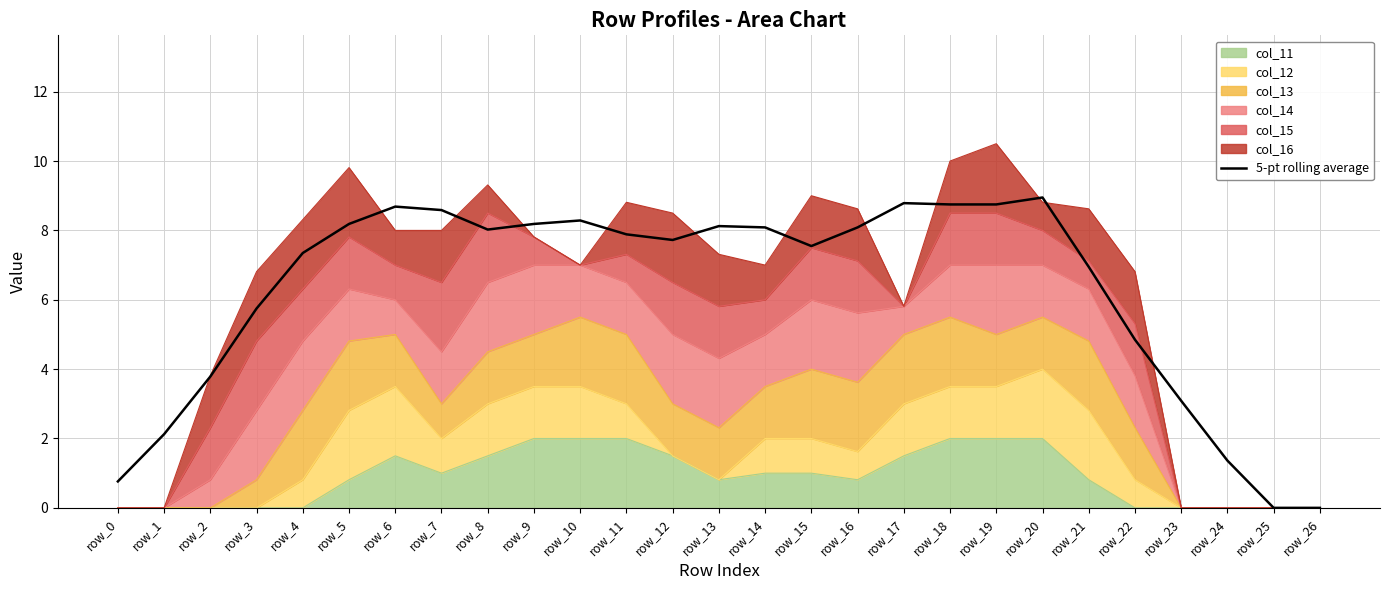

Reading right to left, list all the values displayed in this chart.

row_26=0.0	row_25=0.0	row_24=1.4	row_23=3.1	row_22=4.8	row_21=6.9	row_20=8.9	row_19=8.7	row_18=8.7	row_17=8.8	row_16=8.1	row_15=7.5	row_14=8.1	row_13=8.1	row_12=7.7	row_11=7.9	row_10=8.3	row_9=8.2	row_8=8.0	row_7=8.6	row_6=8.7	row_5=8.2	row_4=7.3	row_3=5.7	row_2=3.8	row_1=2.1	row_0=0.8